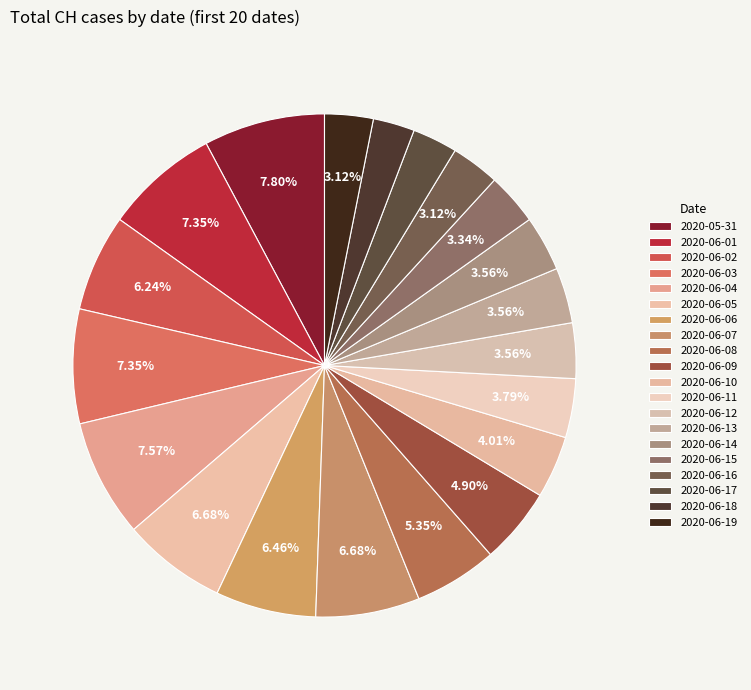

What percentage is the 2020-05-31 slice, to the nearest percent?

8%